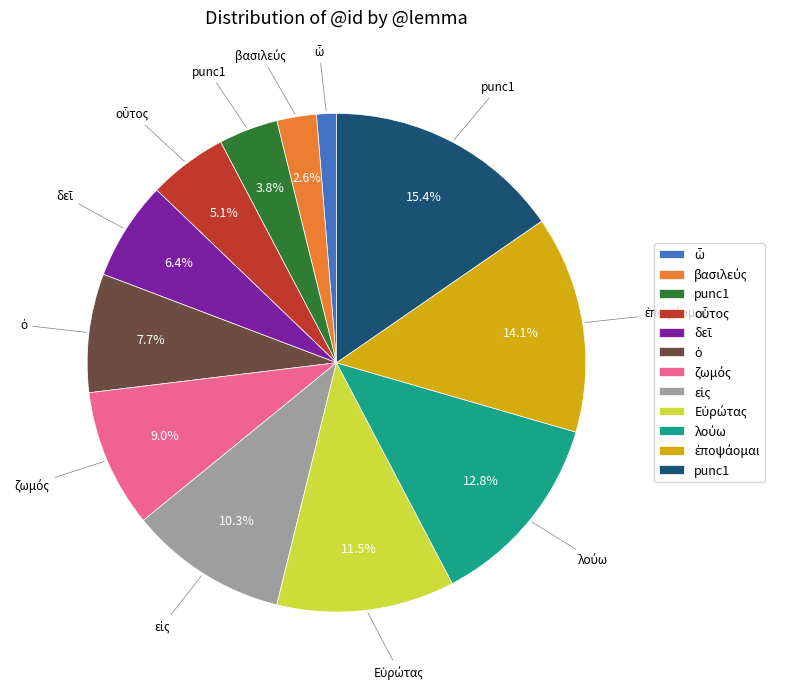

Is there any slice that represents more than half of the pie?

No